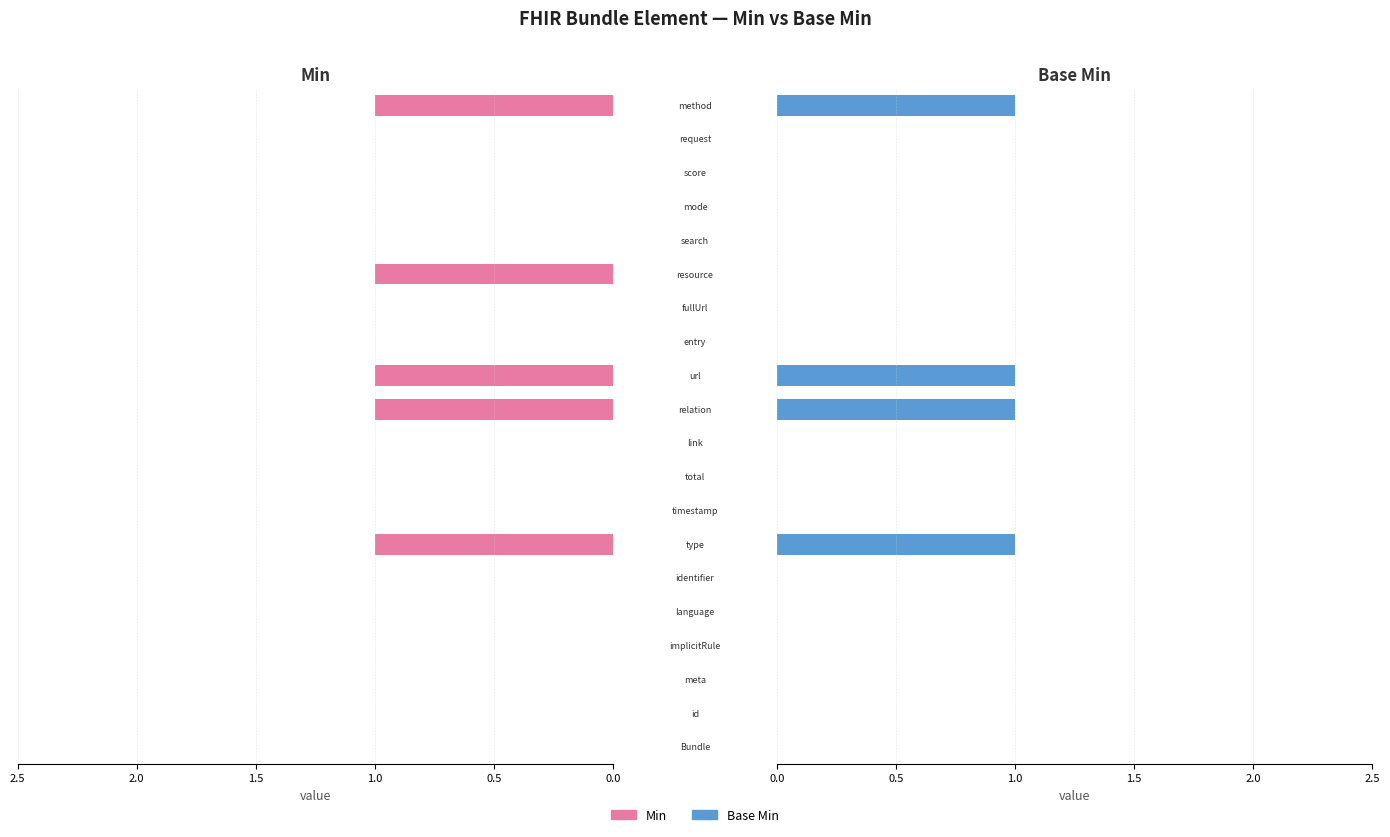

Between 9 and 18, which series saw the biggest shift?

Min